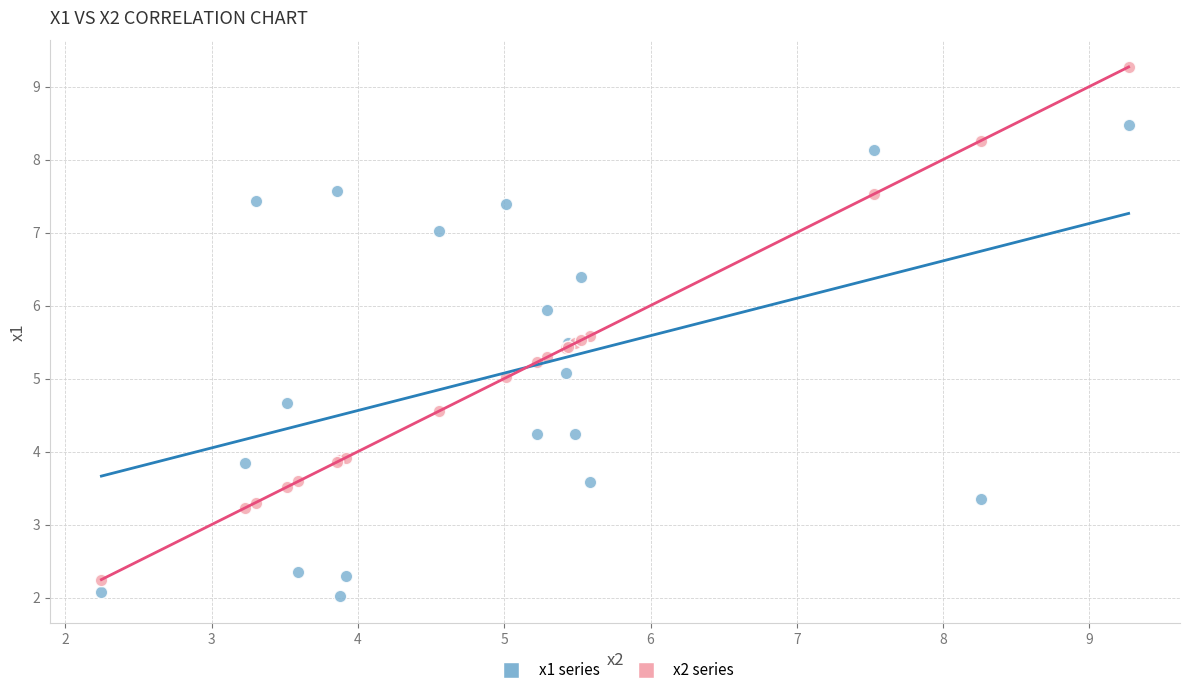

What is the X range (max minus min) for the scatter plot?

7.0